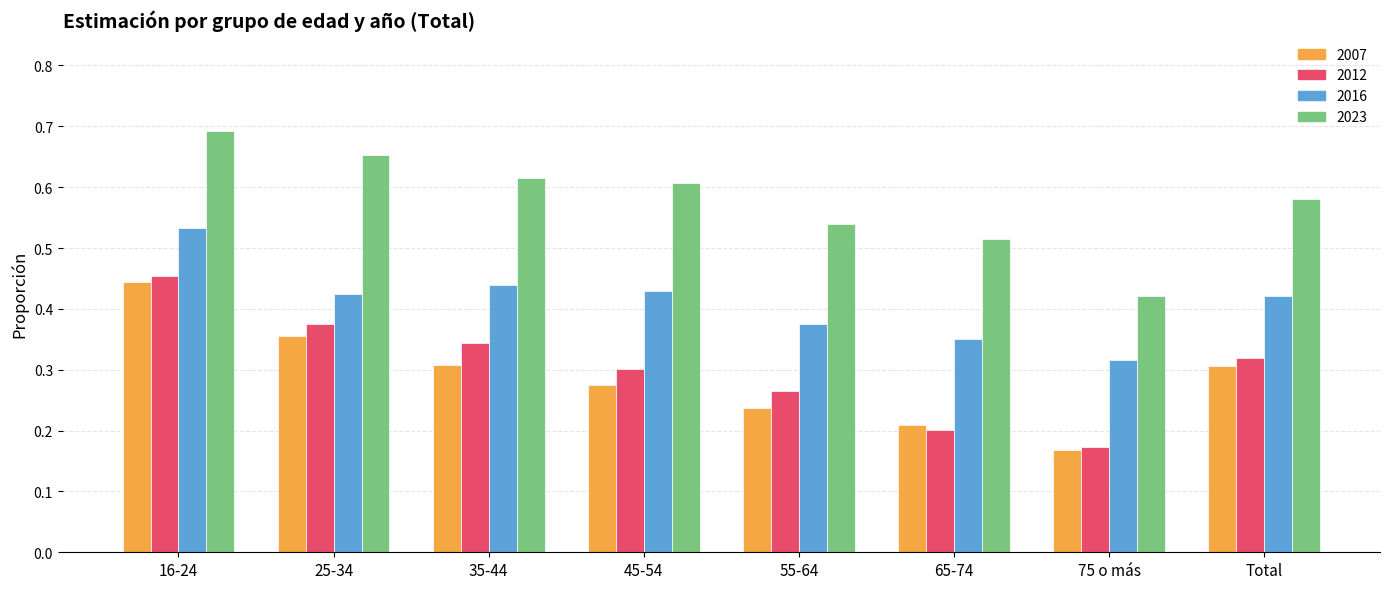

What is the difference between the second highest and second lowest values in the 2016 series?

0.1